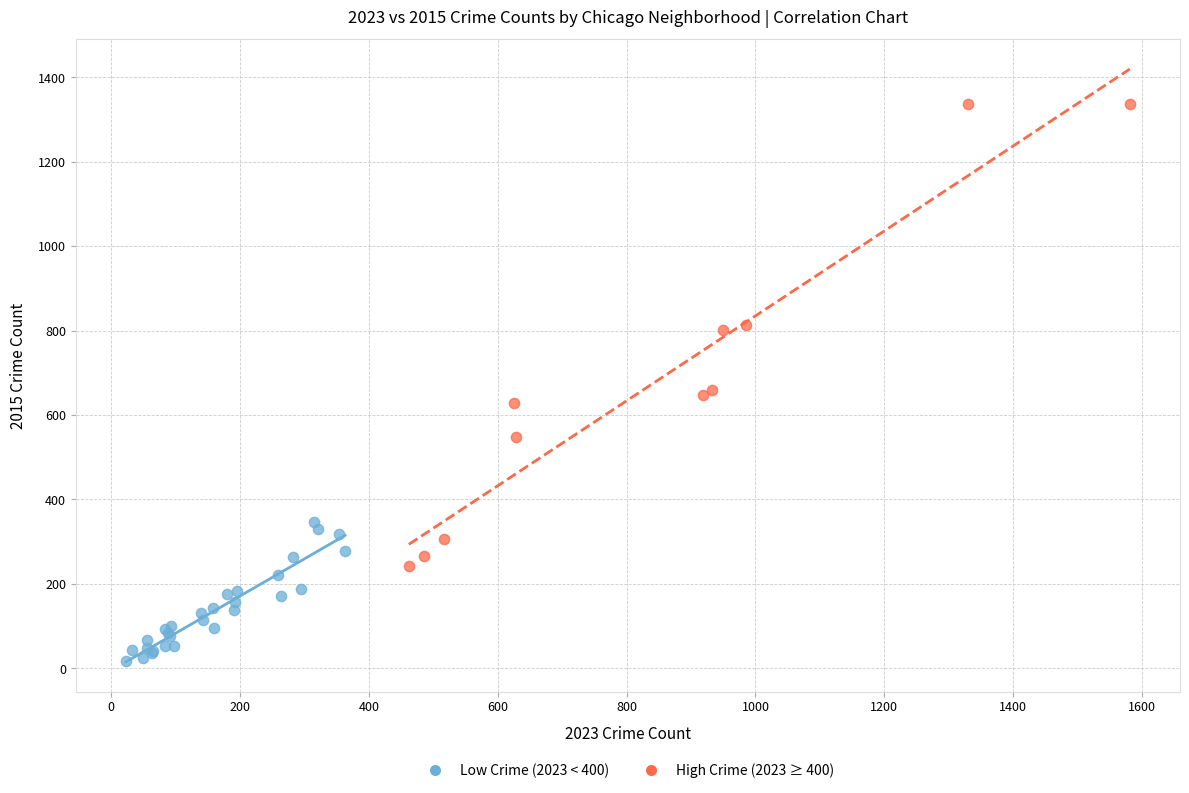

Which series contains the highest Y value?

High Crime (2023 ≥ 400)